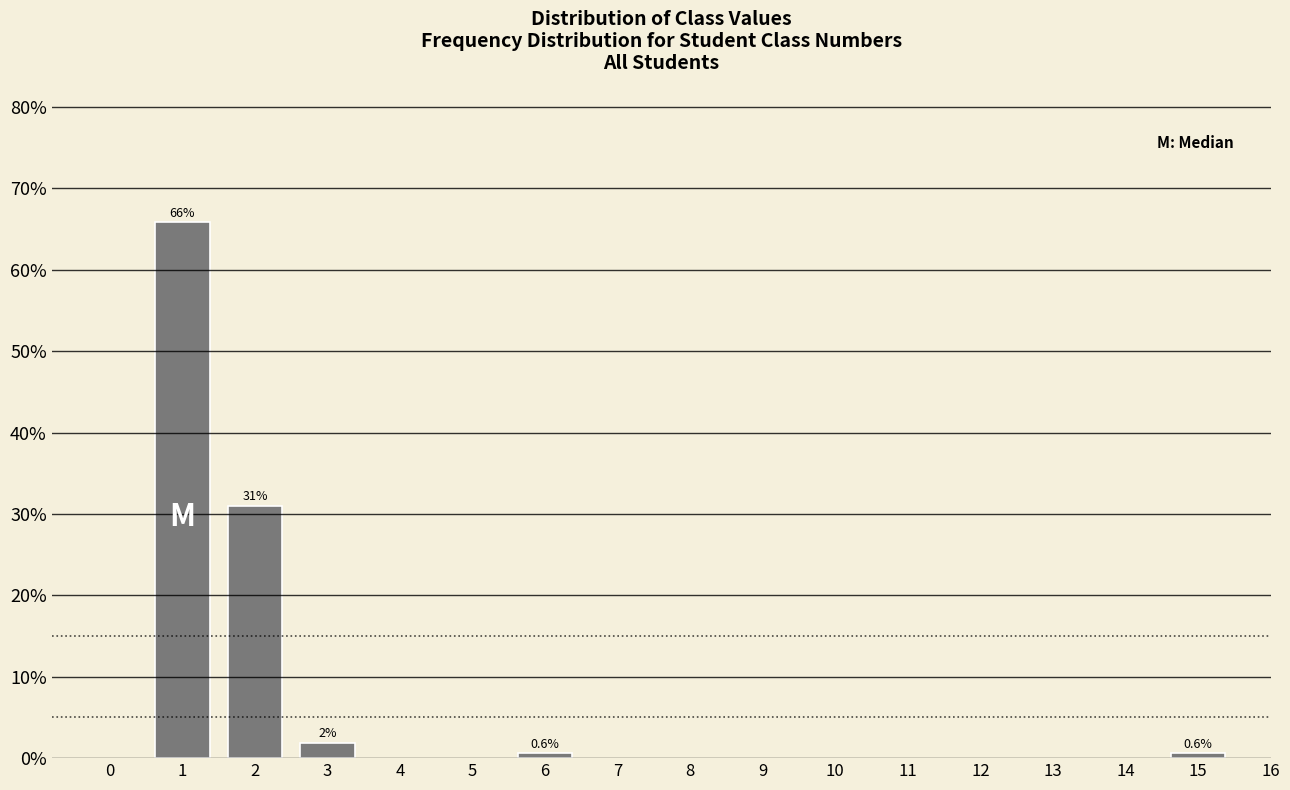

Reading right to left, what are all the values shown in this chart?

0.6	0.6	1.9	31.0	65.8